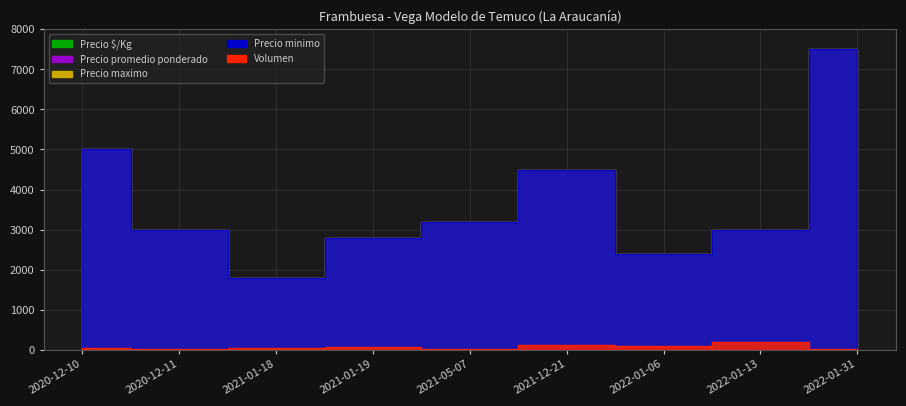

How many data points in Precio promedio ponderado are less than 3000?

3